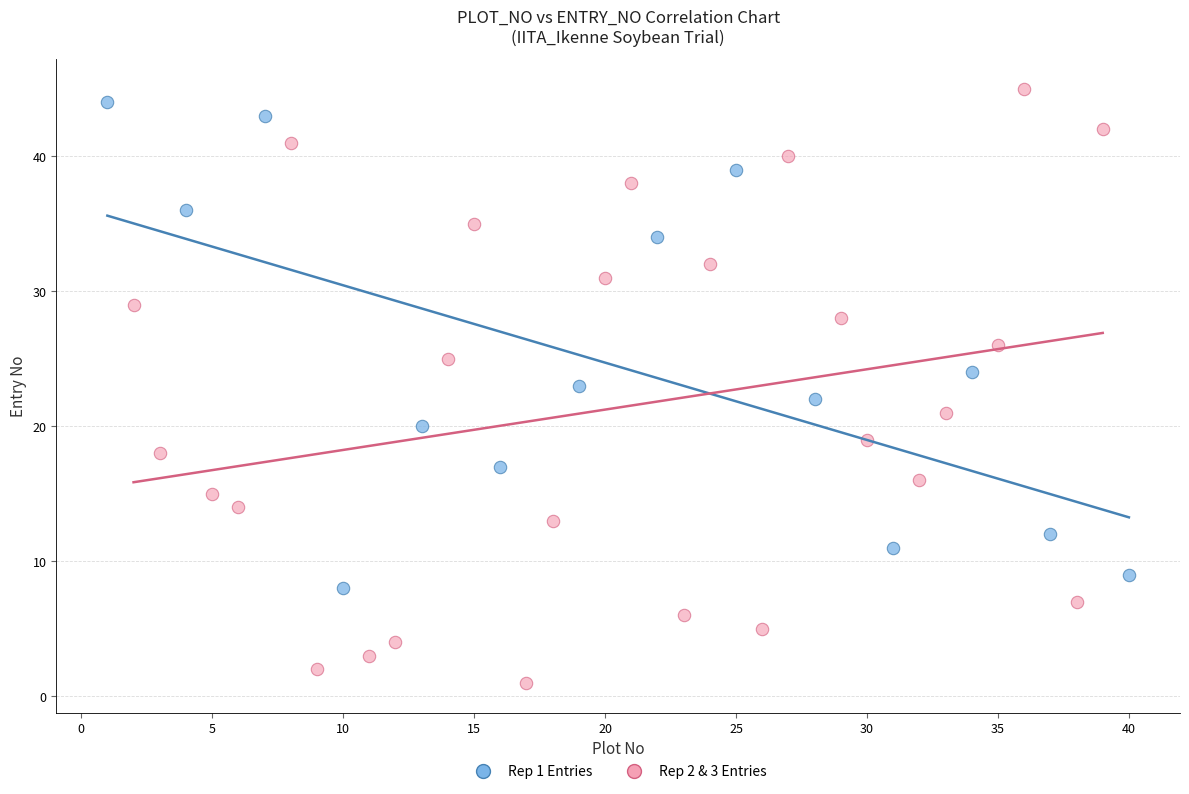

Which series has the widest spread of Y values?

Rep 2 & 3 Entries